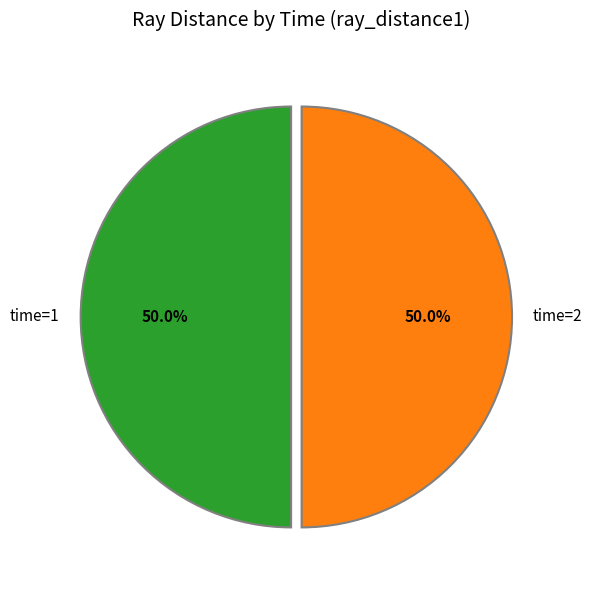

What is the total percentage of time=1 and time=2?

100.0%